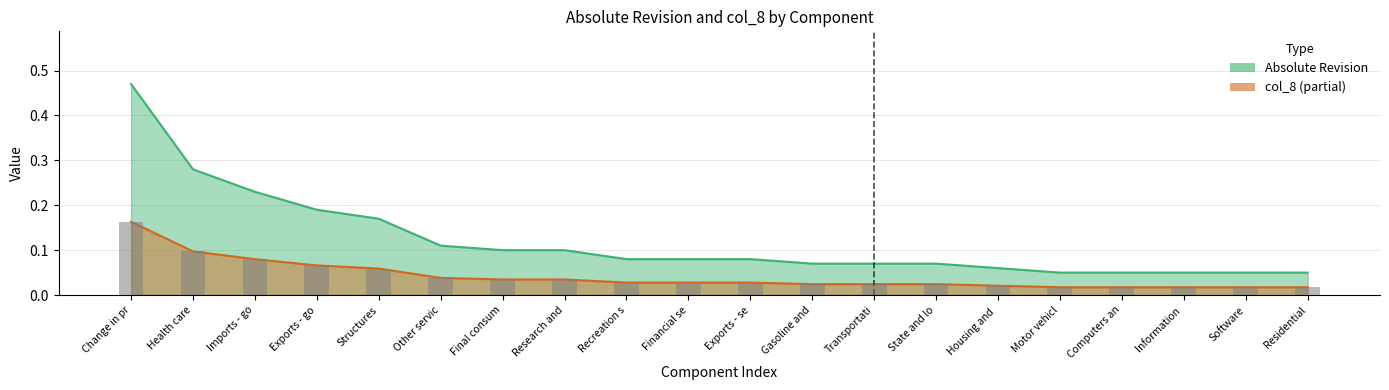

What is the total value across all series at Housing and?

0.1